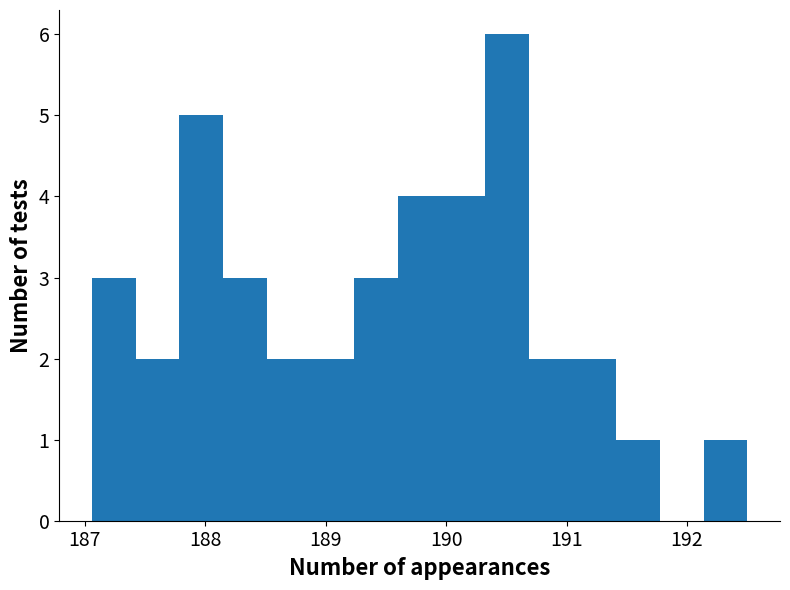

Around what value on the x-axis is the tallest bar? Give the approximate position of its centre, as read against the axis.

190.5